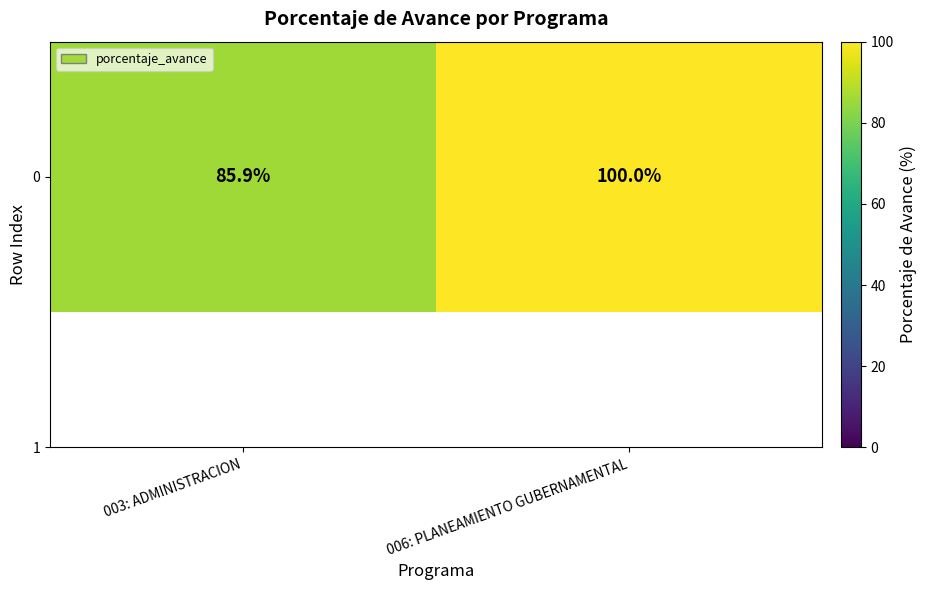

Which category has the highest value across all series?

006: PLANEAMIENTO GUBERNAMENTAL